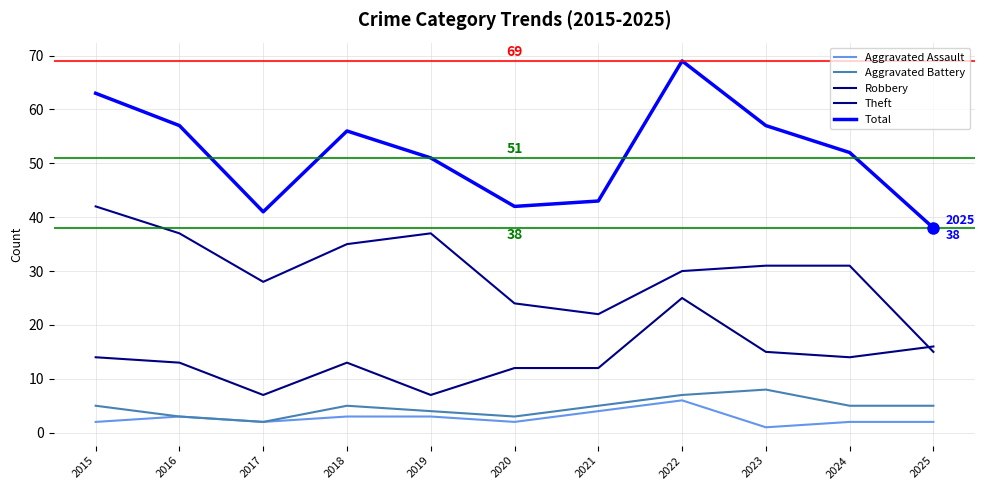

True or false: Aggravated Battery and Theft intersect in this chart.

False